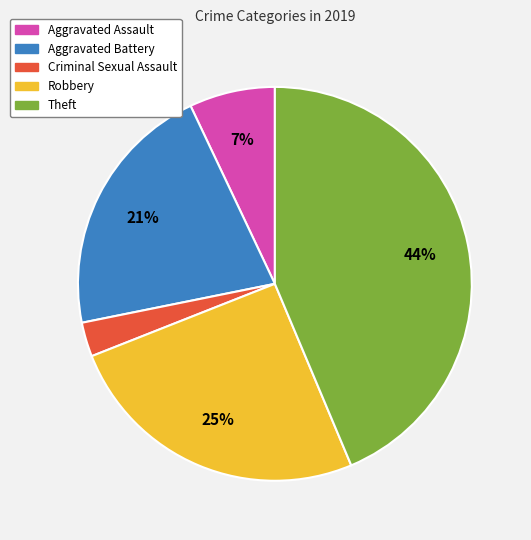

Is it true that Theft is 44% of the pie?

True